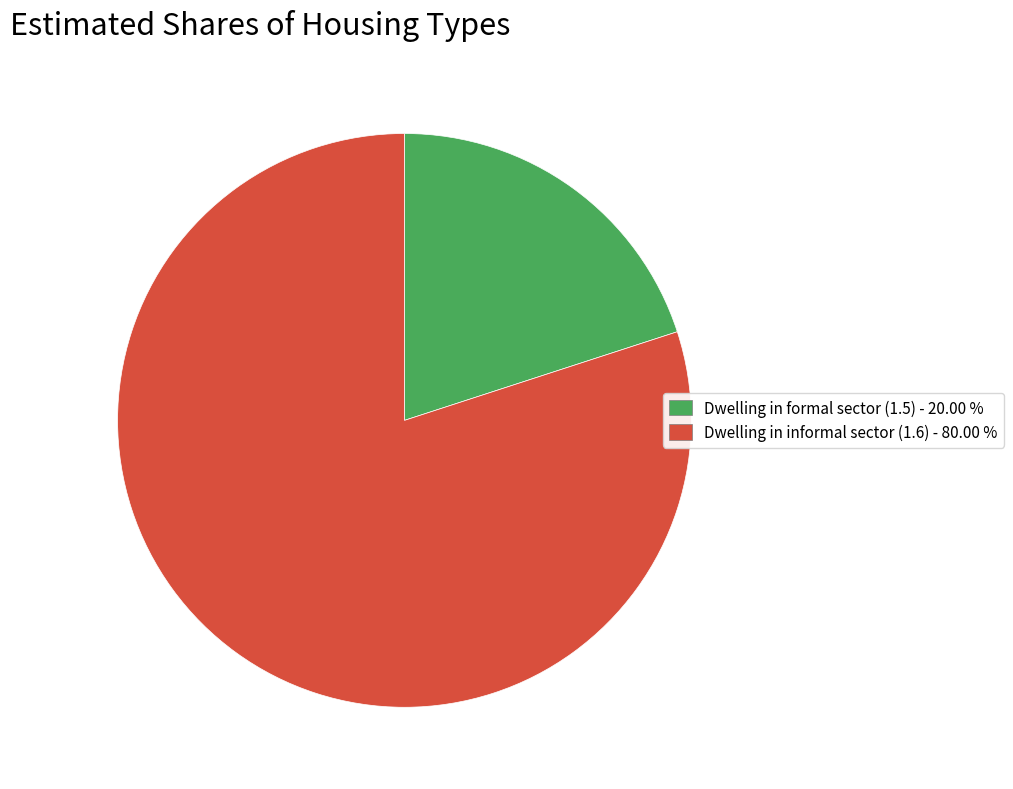

Does any single category account for the majority?

Yes